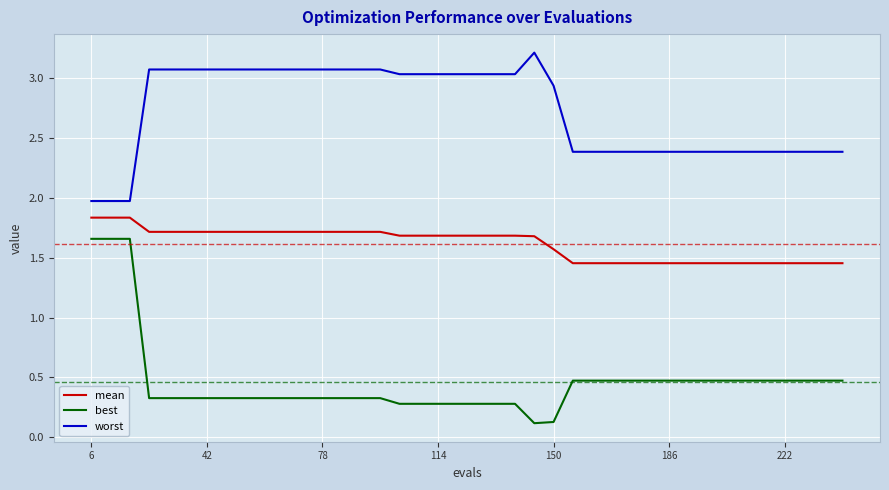

True or false: best and mean intersect in this chart.

False